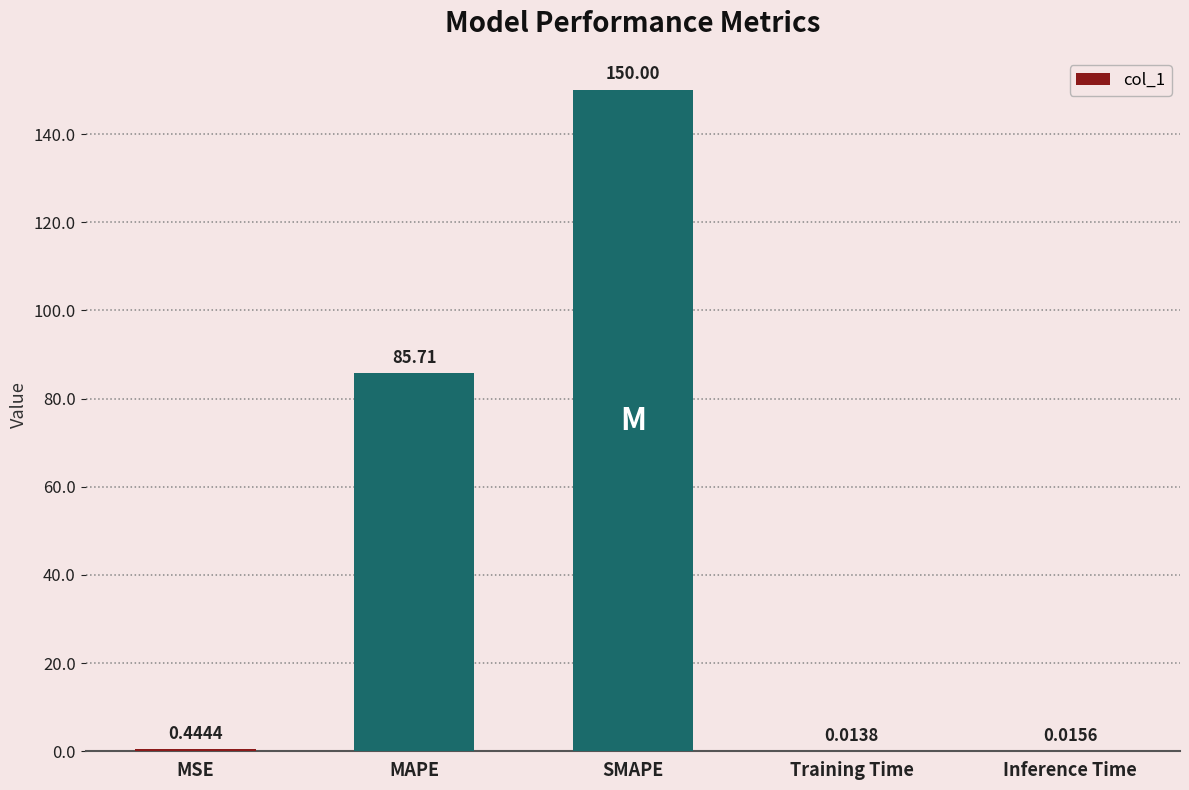

What is the sum of the values at MSE and Training Time?

0.5